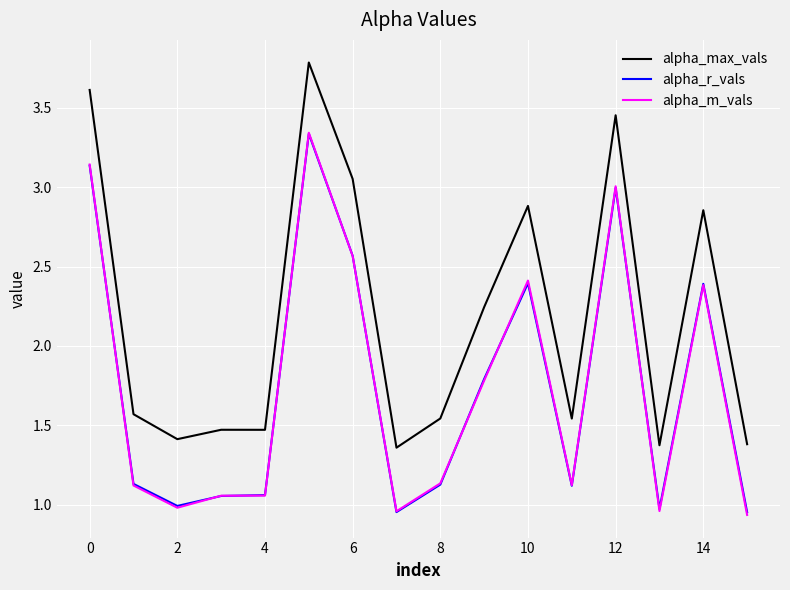

Which series has the largest range (max minus min)?

alpha_max_vals